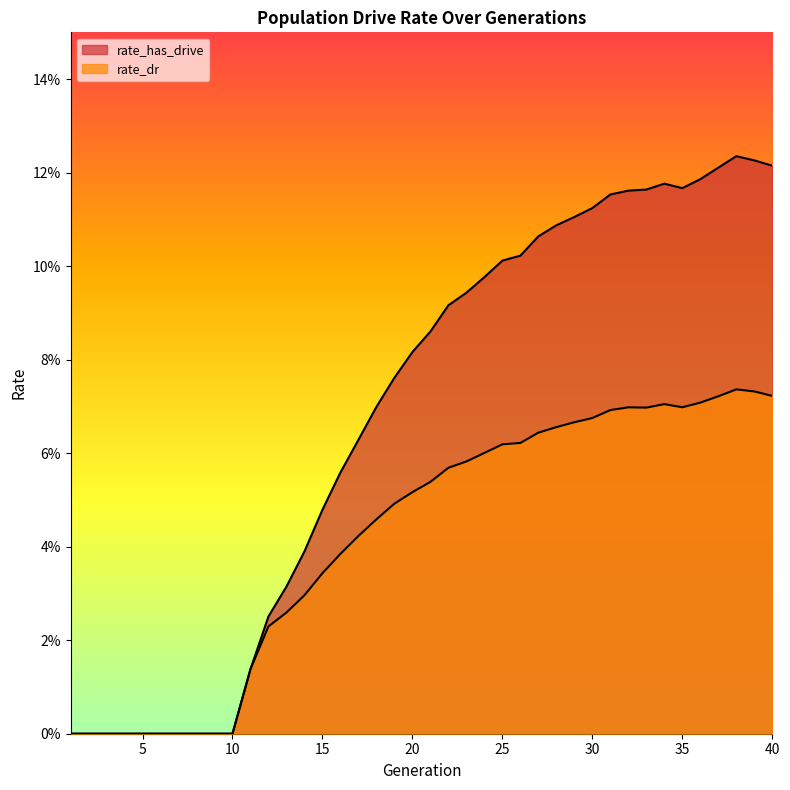

How many rate_has_drive values are between 0 and 1?

40